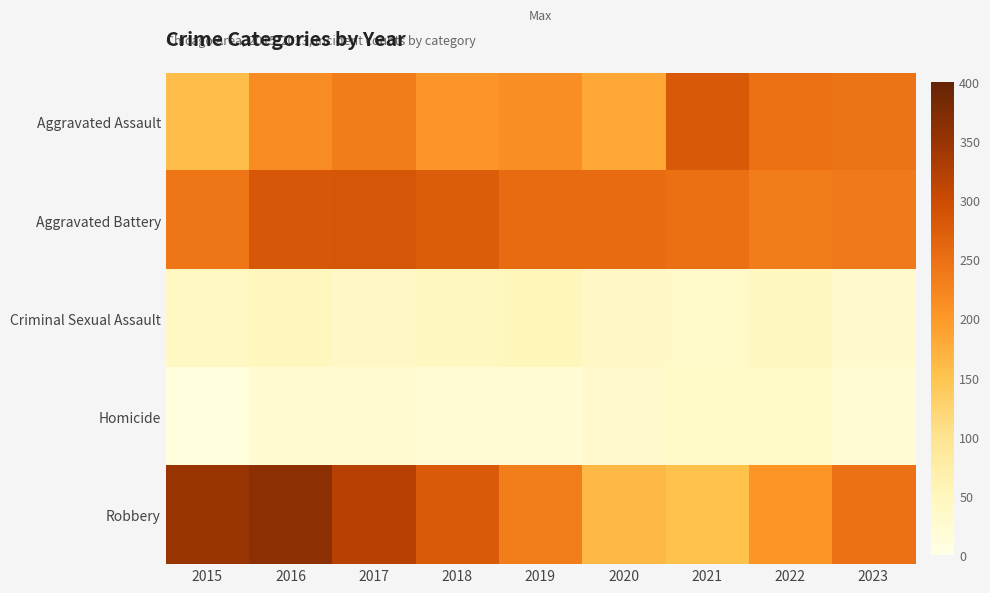

Which label corresponds to the smallest value in the chart?

2015